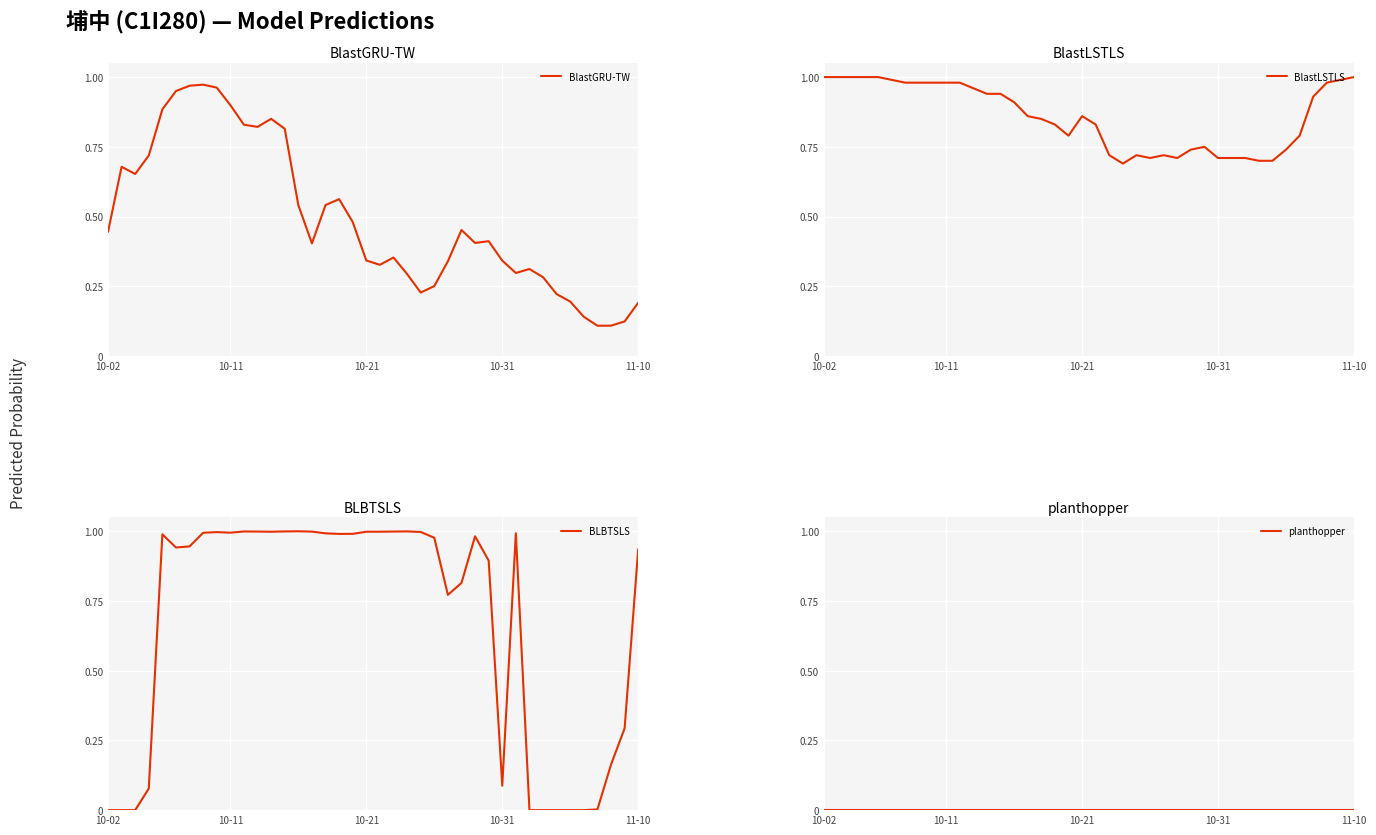

What is the highest value of the BlastGRU-TW series?

1.0